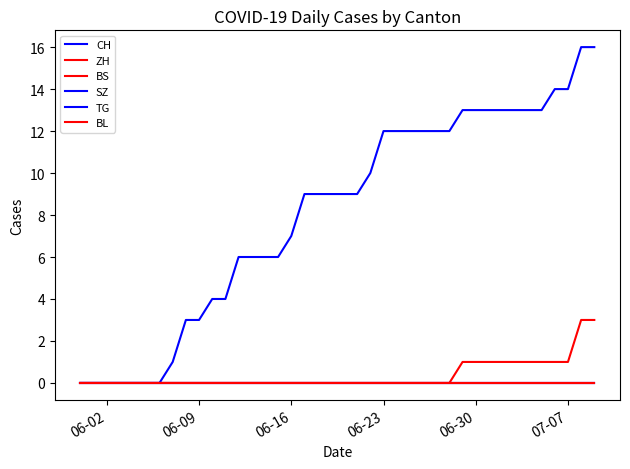

Does the chart have visible grid lines?

No